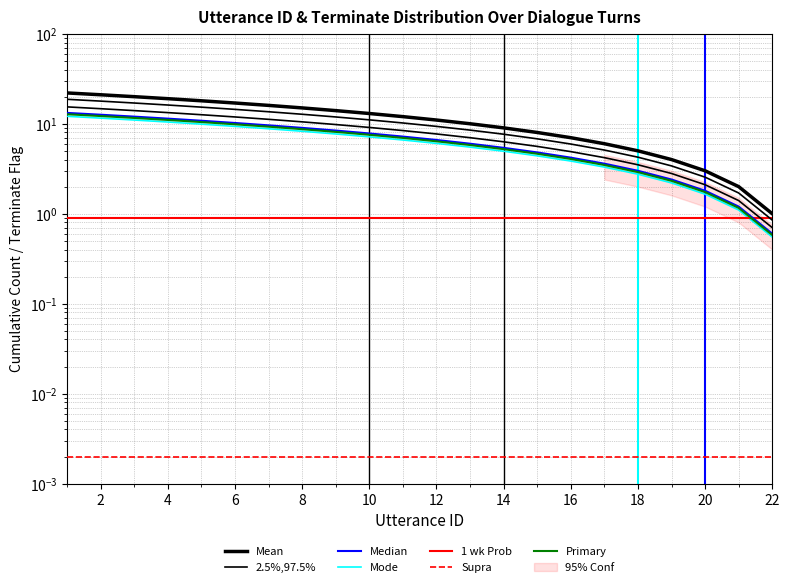

What is the average value?

12